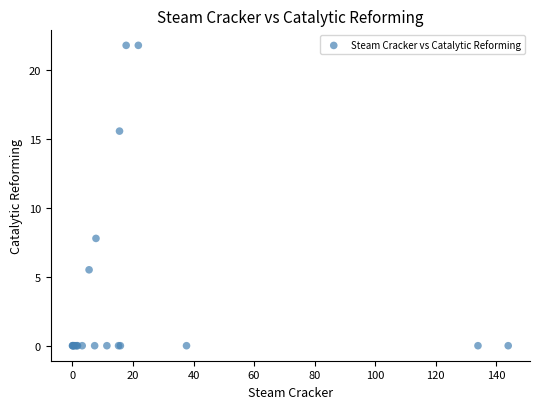

What Y value in the scatter plot is closest to 10?

7.8